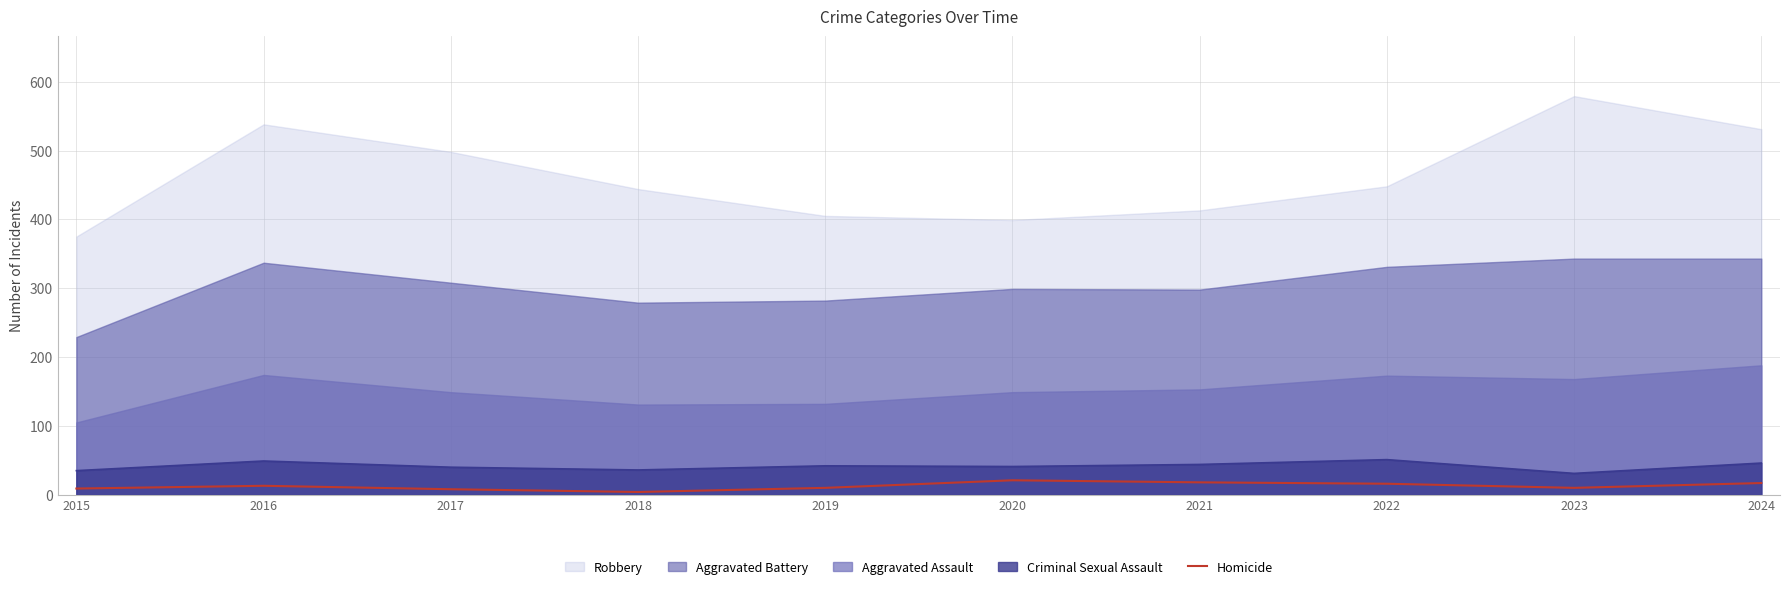

What is the difference between the maximum and minimum values?

17